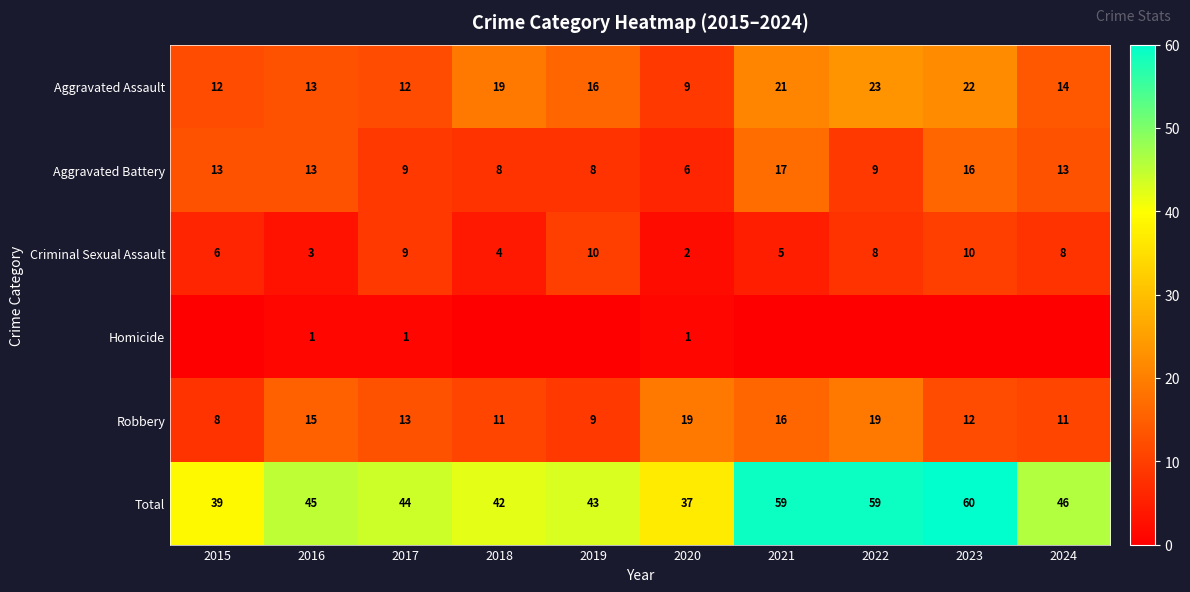

What value does the Aggravated Assault series have at 2017?

12